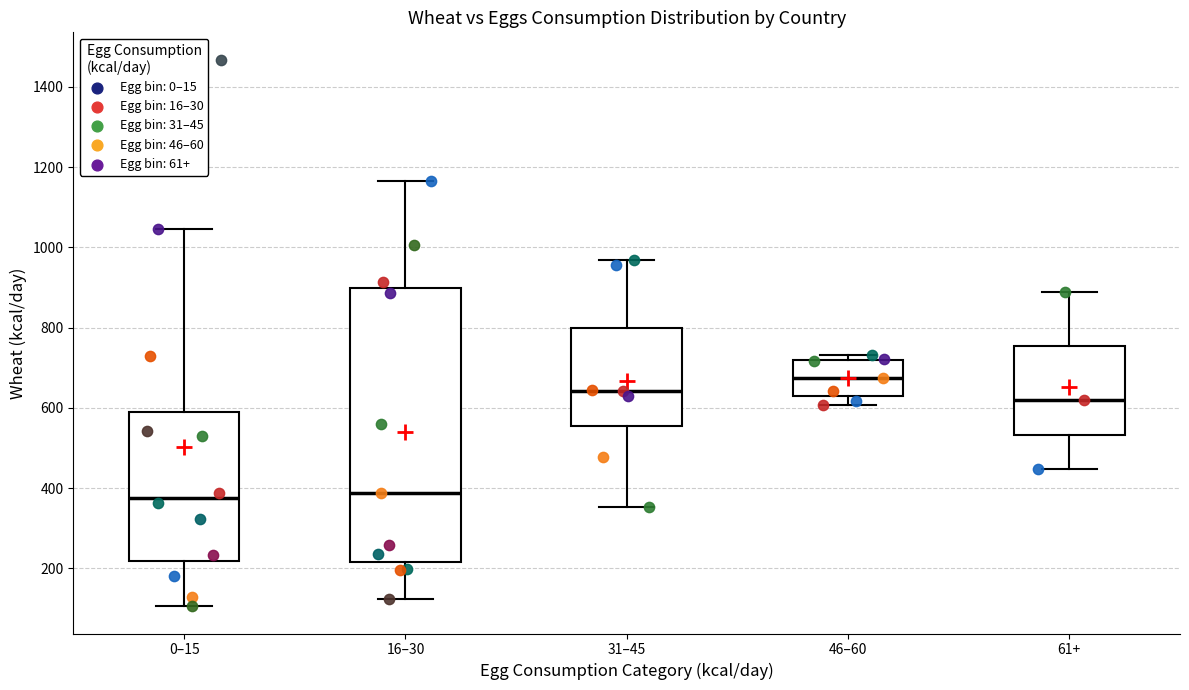

Which box is the tallest, from its lower edge to its upper edge?

16–30